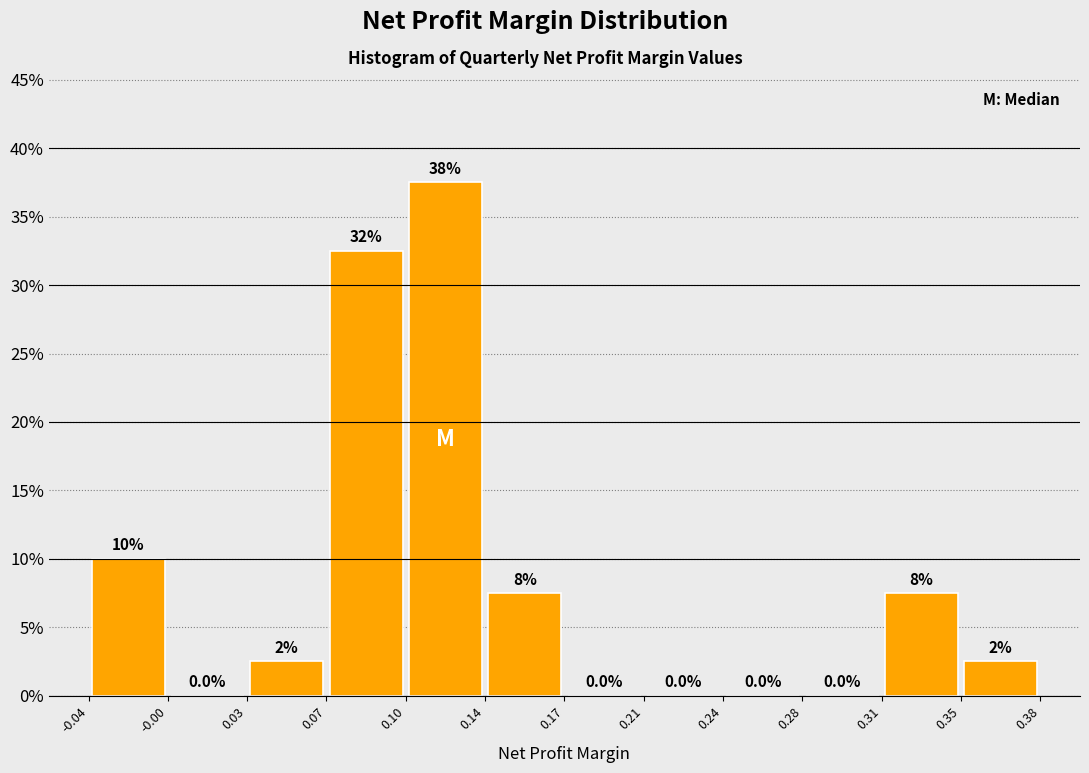

Which range on the x-axis has the tallest bar?

0.10 to 0.14